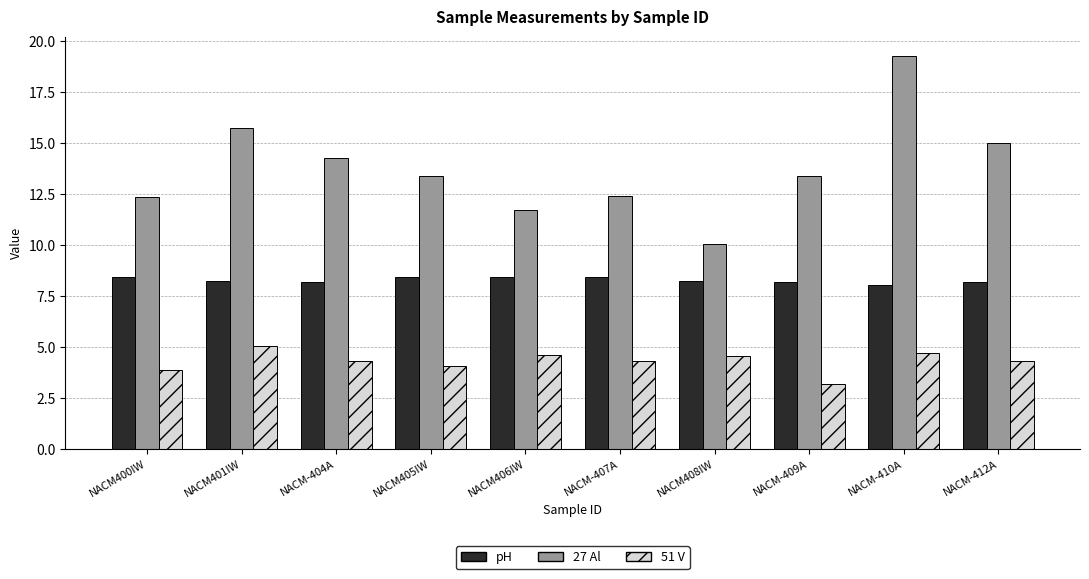

Read the pH value at NACM-407A.

8.5